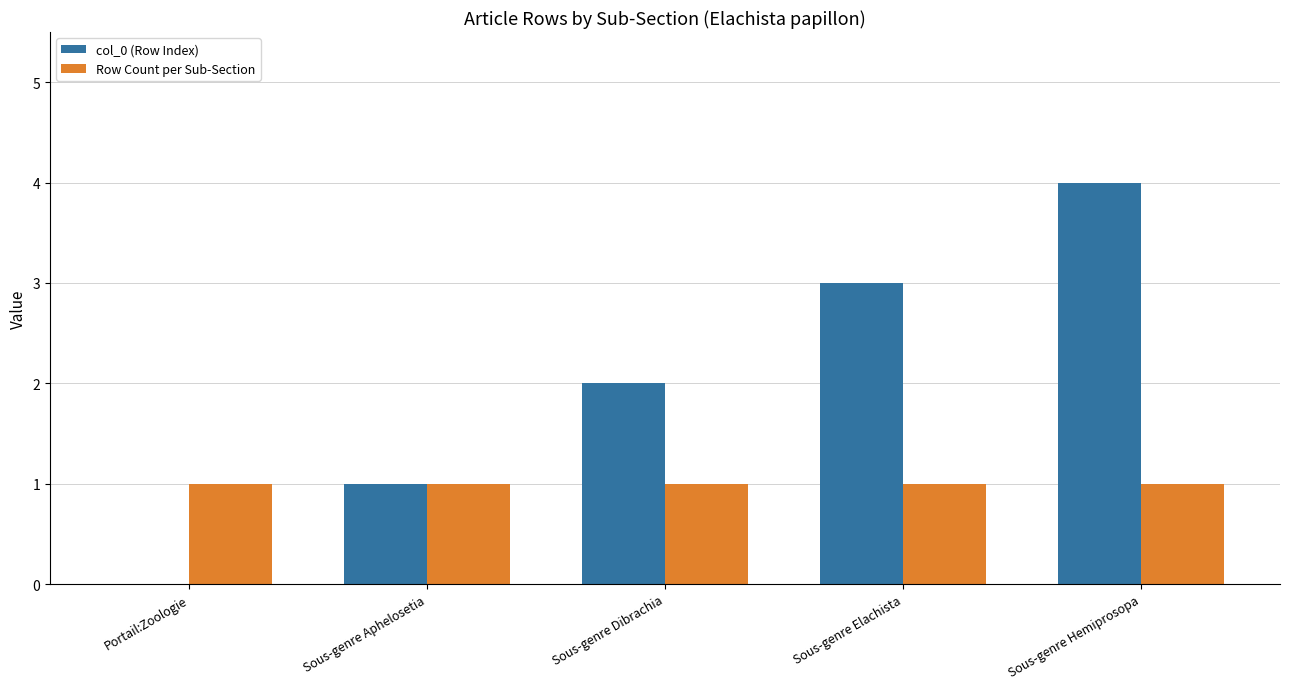

Reading right to left, transcribe all the data shown in this chart.

col_0 (Row Index): 4	3	2	1	0
Row Count per Sub-Section: 1	1	1	1	1